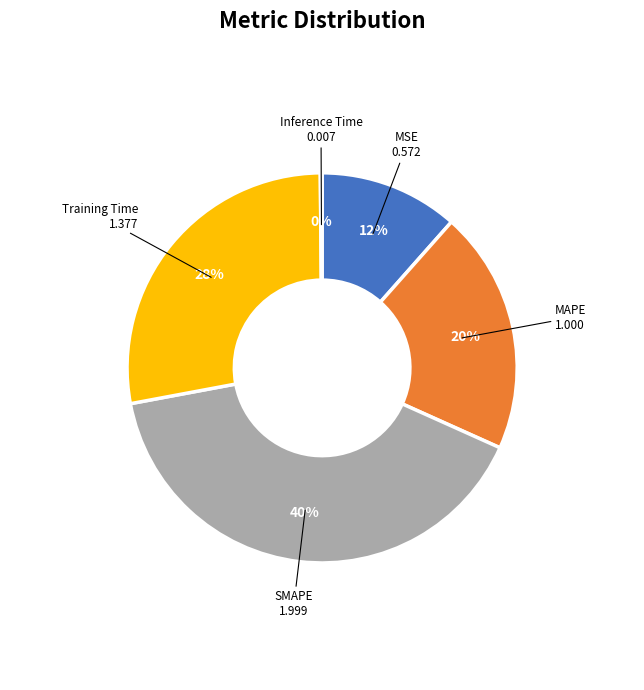

To the nearest percent, what percentage of the pie is Training Time?

28%